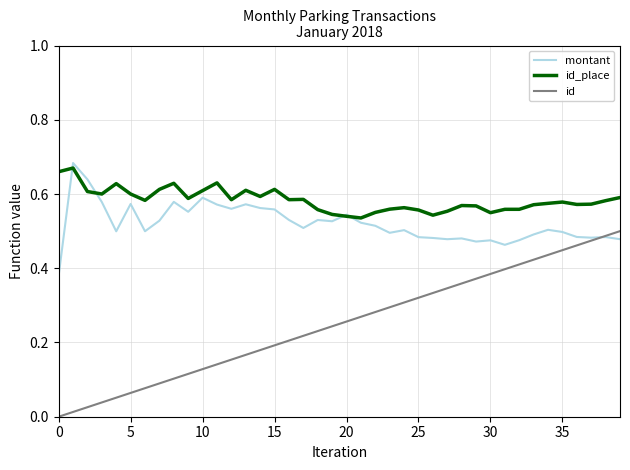

True or false: id and id_place cross at least once.

False